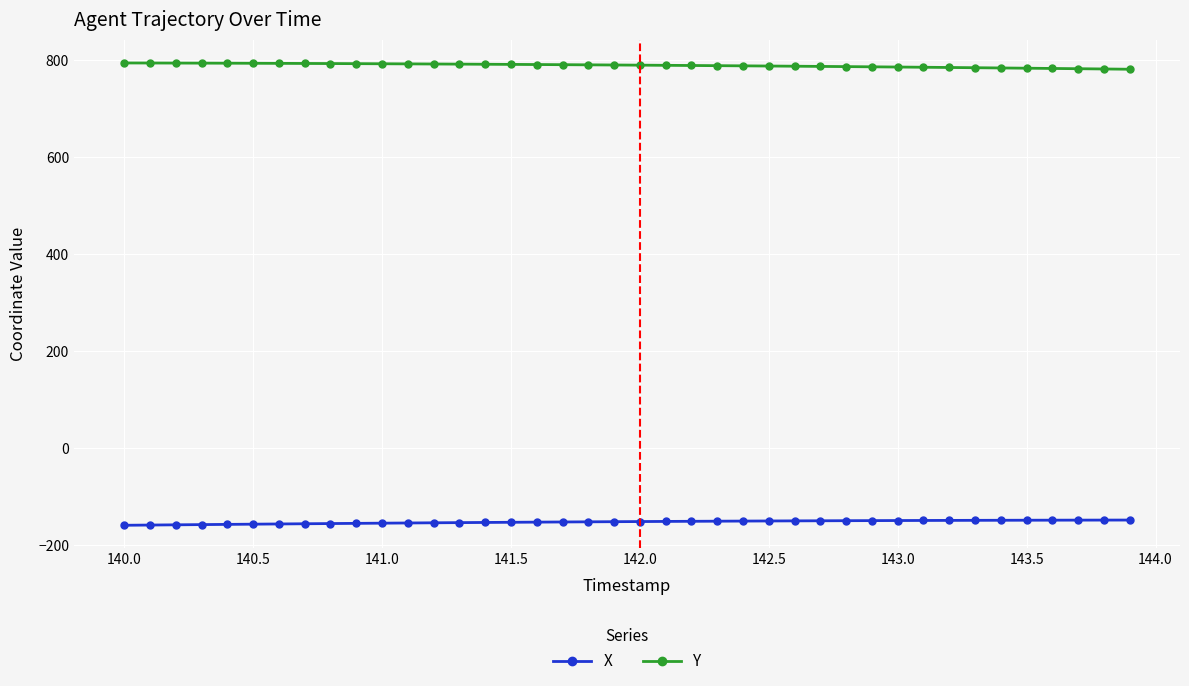

What are all the series names shown in the legend?

X, Y